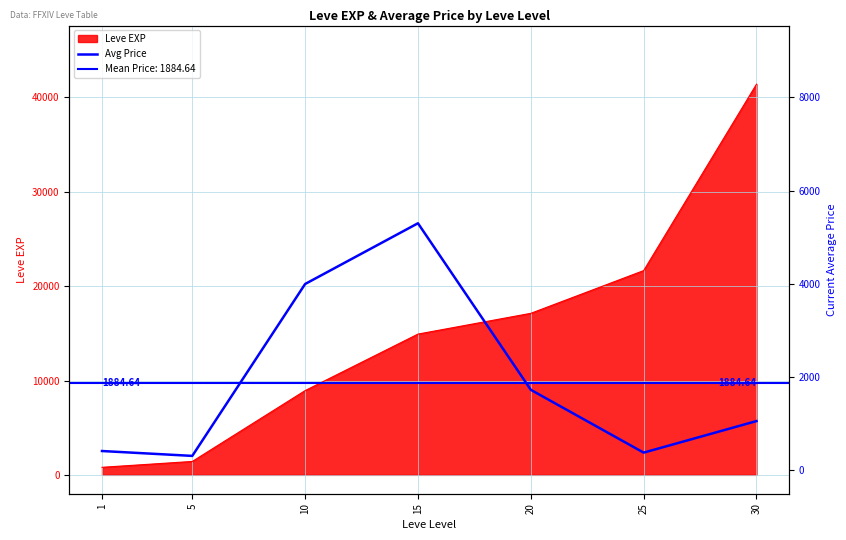

Where does the data first go above 1058?

10